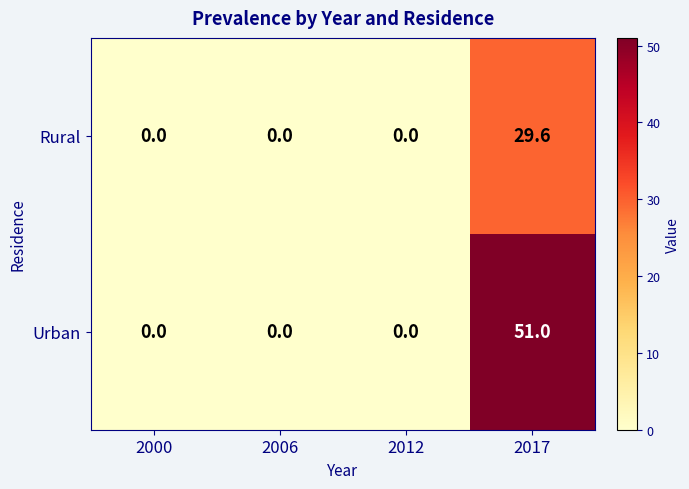

Reading left to right, list all the values displayed in this chart.

Rural: 0.0	0.0	0.0	29.6
Urban: 0.0	0.0	0.0	51.0